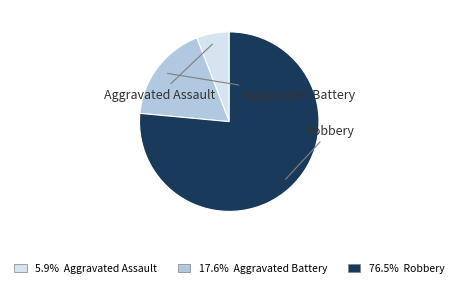

Is there a majority slice in this chart?

Yes